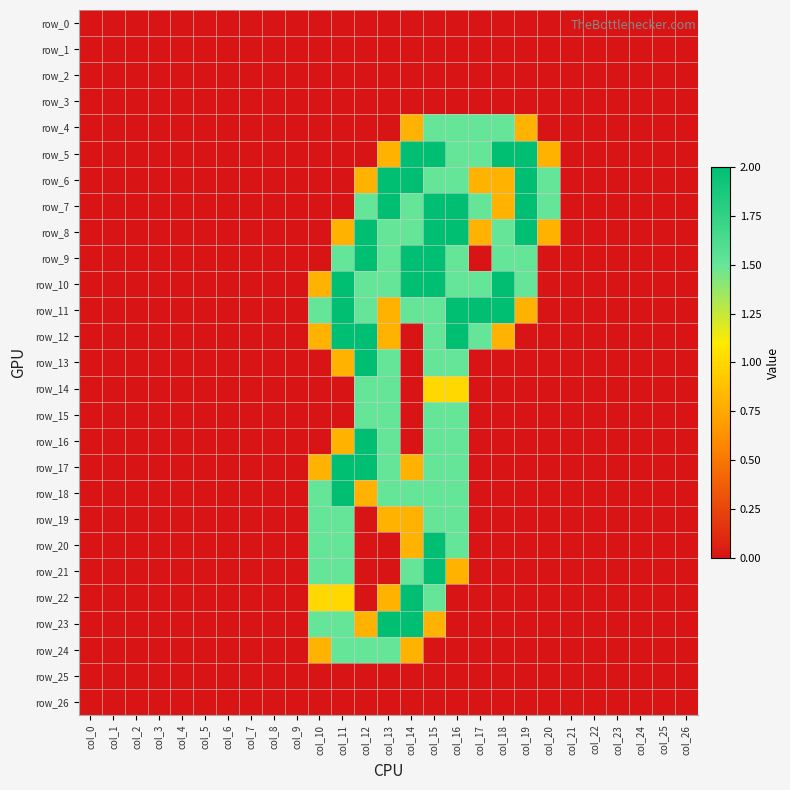

How many categories are shown in the chart?

27